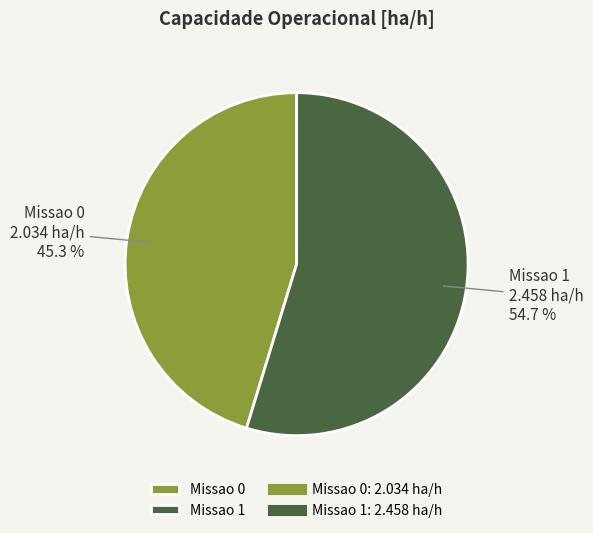

The Missao 0 slice represents 37% of the pie. True or false?

False